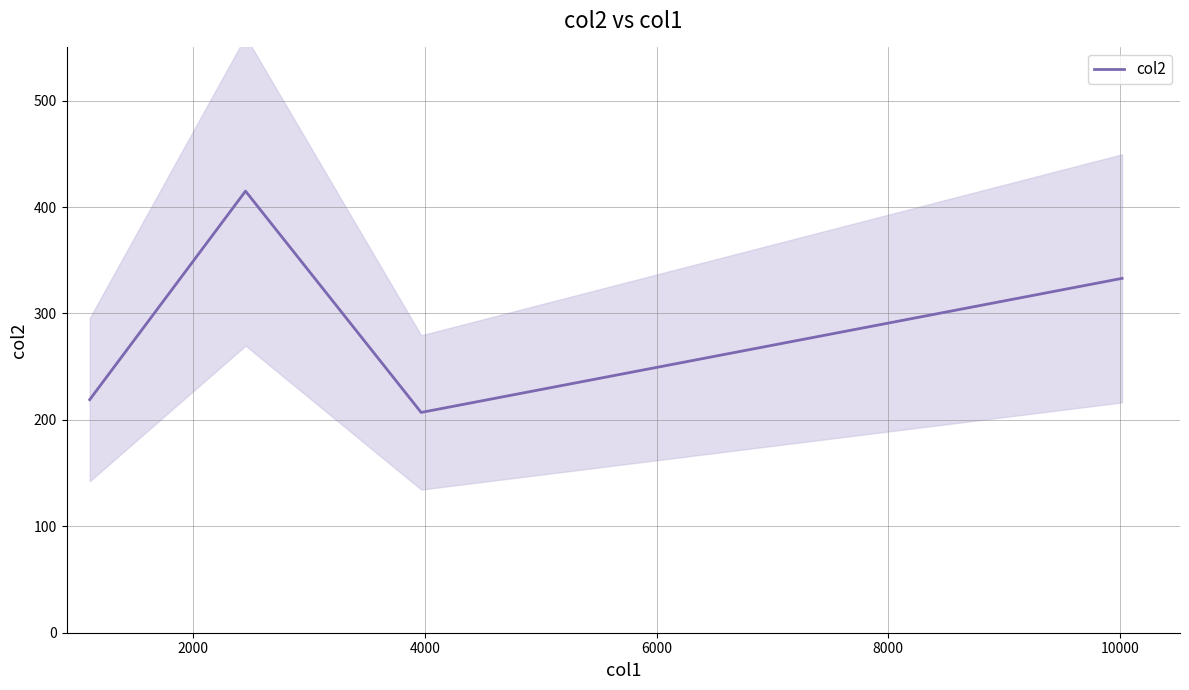

Reading right to left, list all the values displayed in this chart.

333	207	415	219